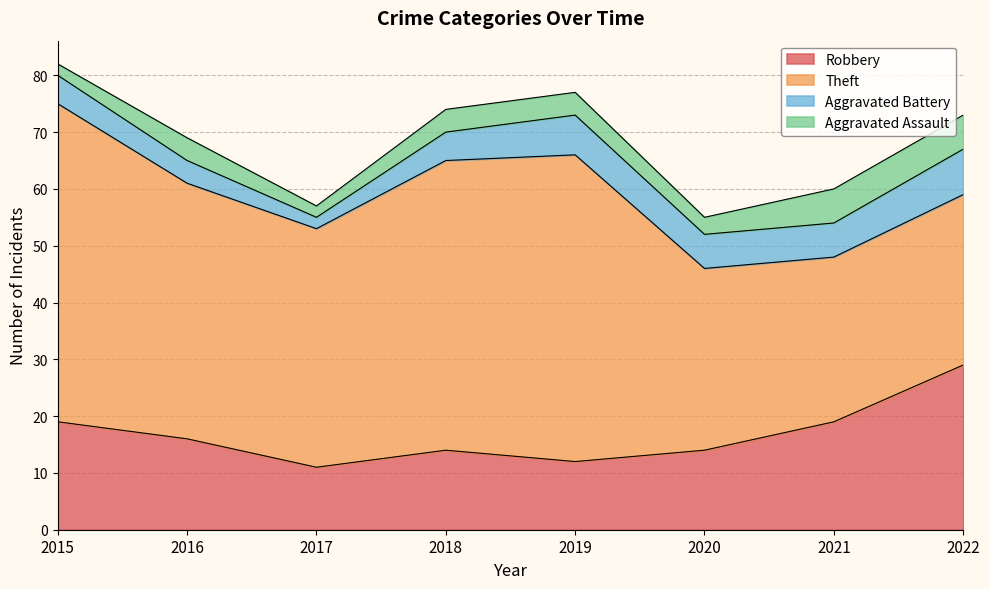

Where does the Robbery series first go above 16?

2015